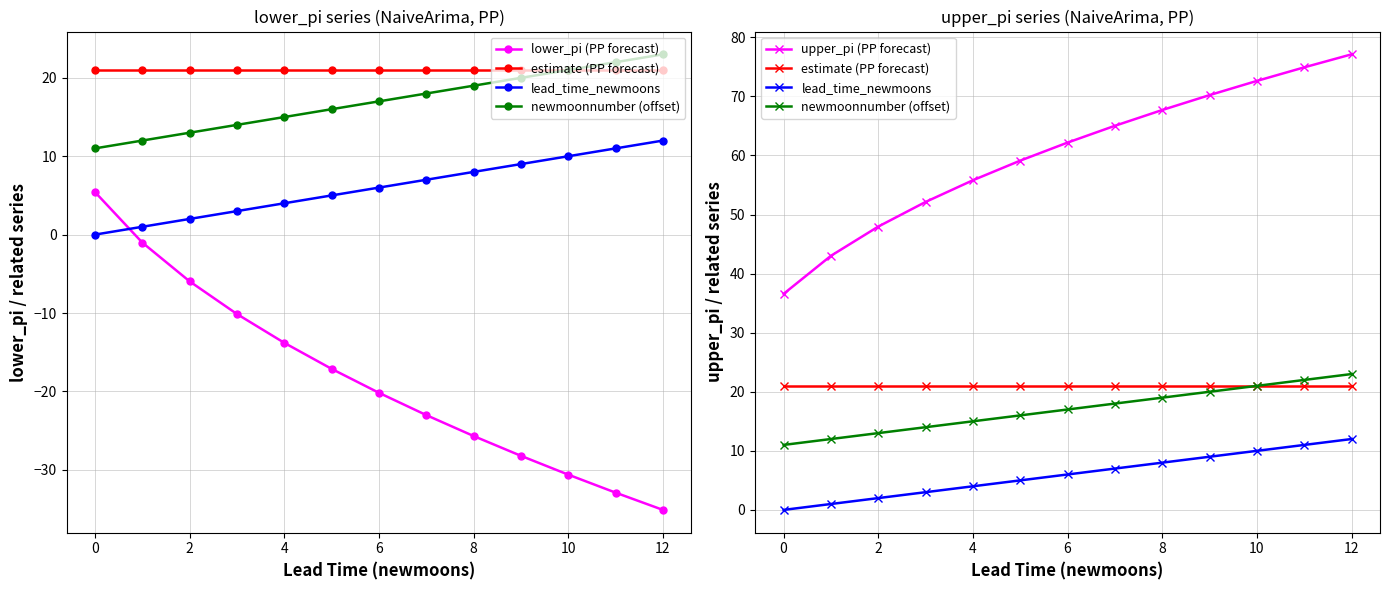

At which category does the chart reach its peak across all series?

12